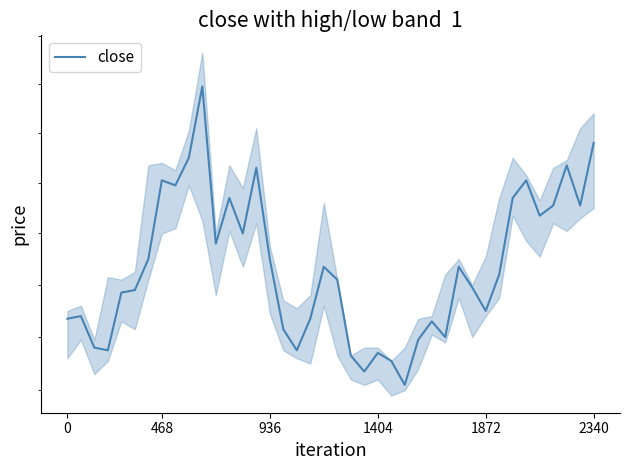

What position from the left is 18?

19